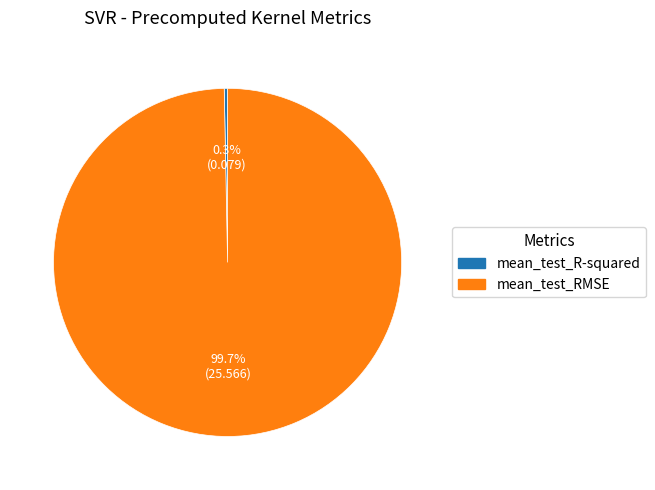

What is the smallest slice in the pie chart?

mean_test_R-squared